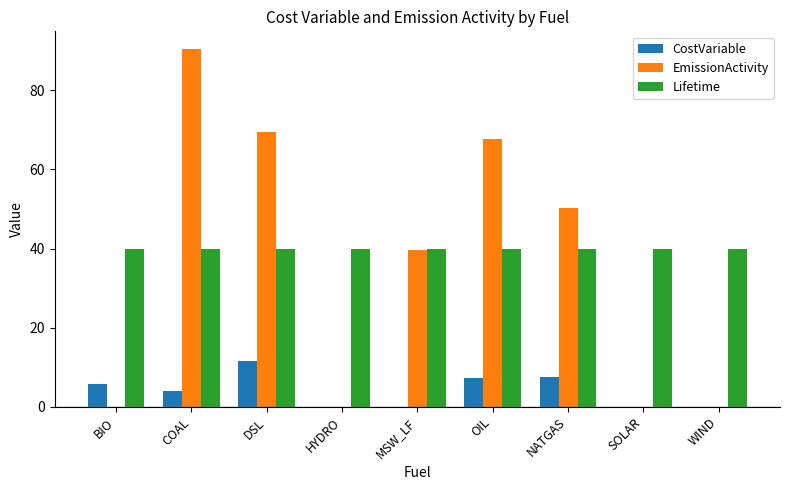

What is the sum of all CostVariable values?

36.0